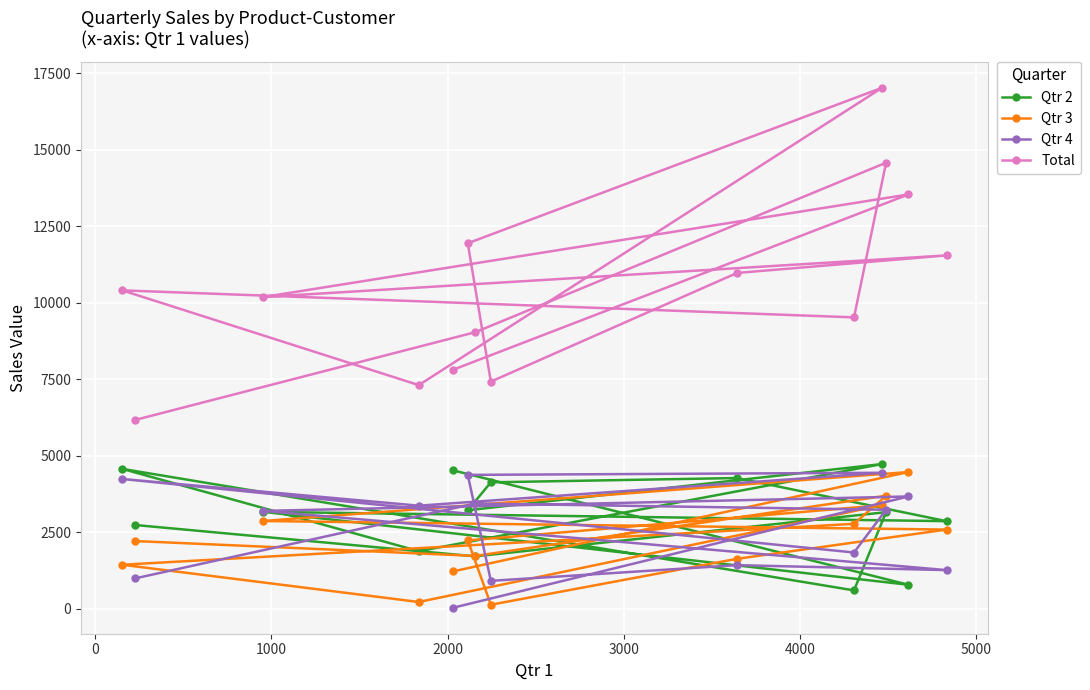

Which series has the widest spread of values?

Total